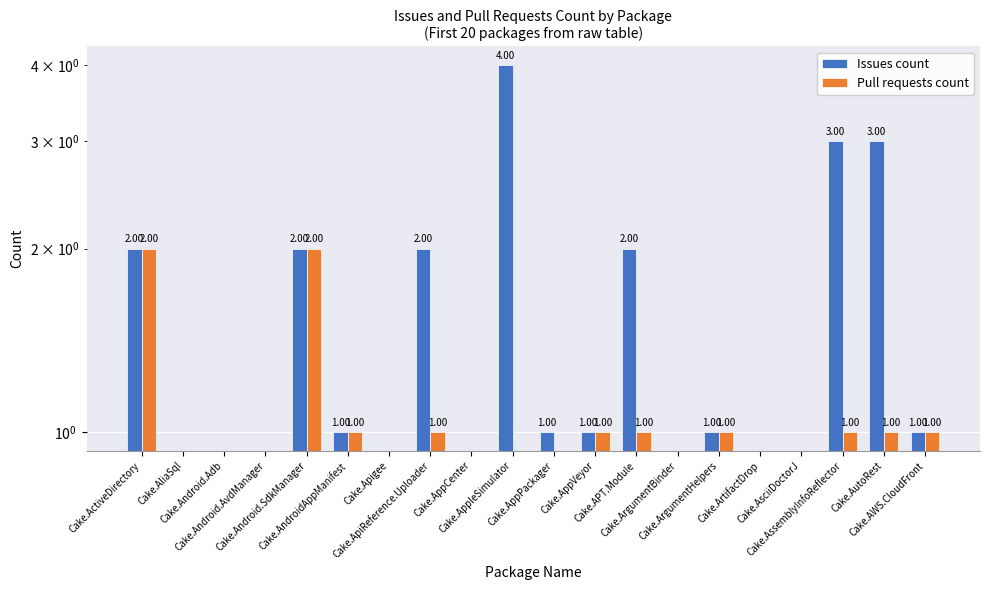

What is the difference between the maximum and minimum values in the Issues count series?

4